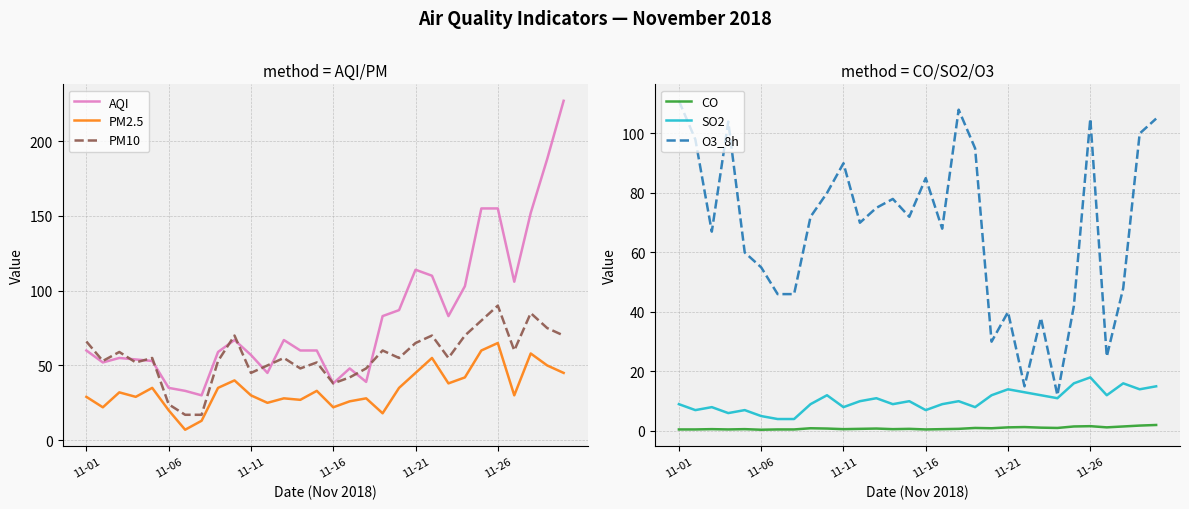

What is the total value across all series at 13?

222.6